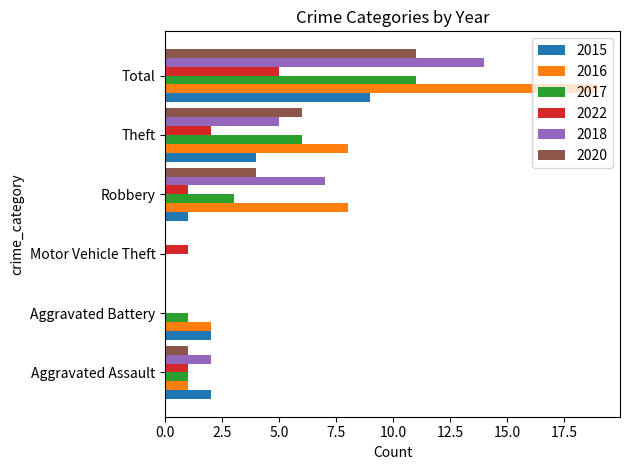

Between Motor Vehicle Theft and Theft, which series saw the biggest shift?

2016